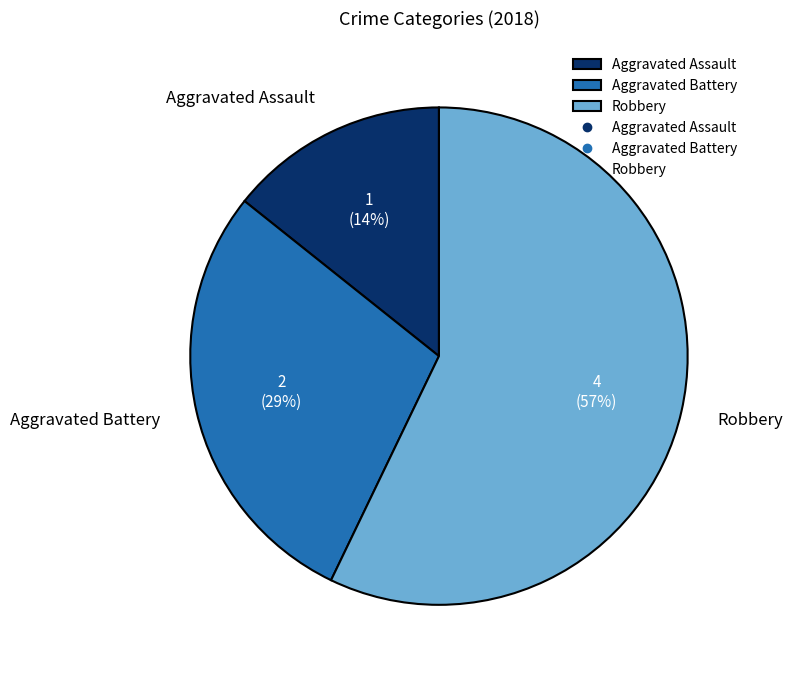

Rank the categories by value from lowest to highest.

Aggravated Assault, Aggravated Battery, Robbery